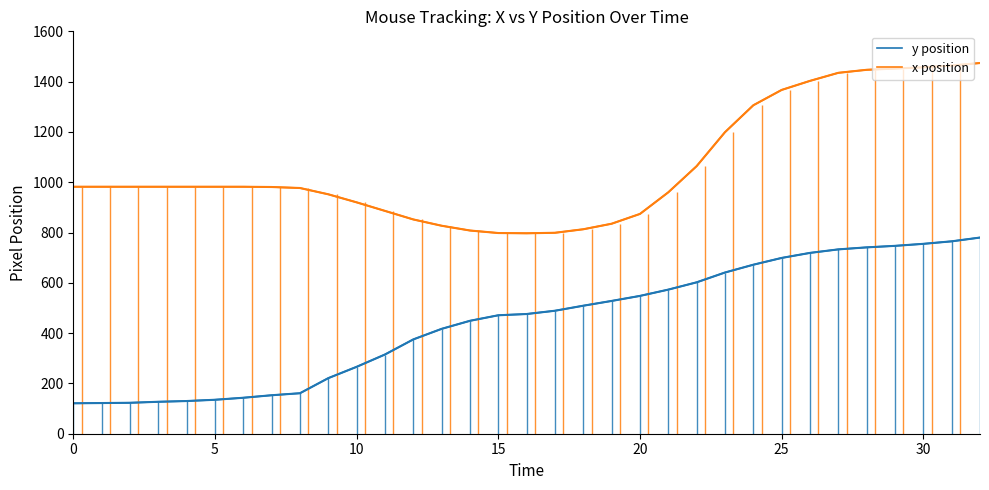

Count the number of categories in the chart.

33